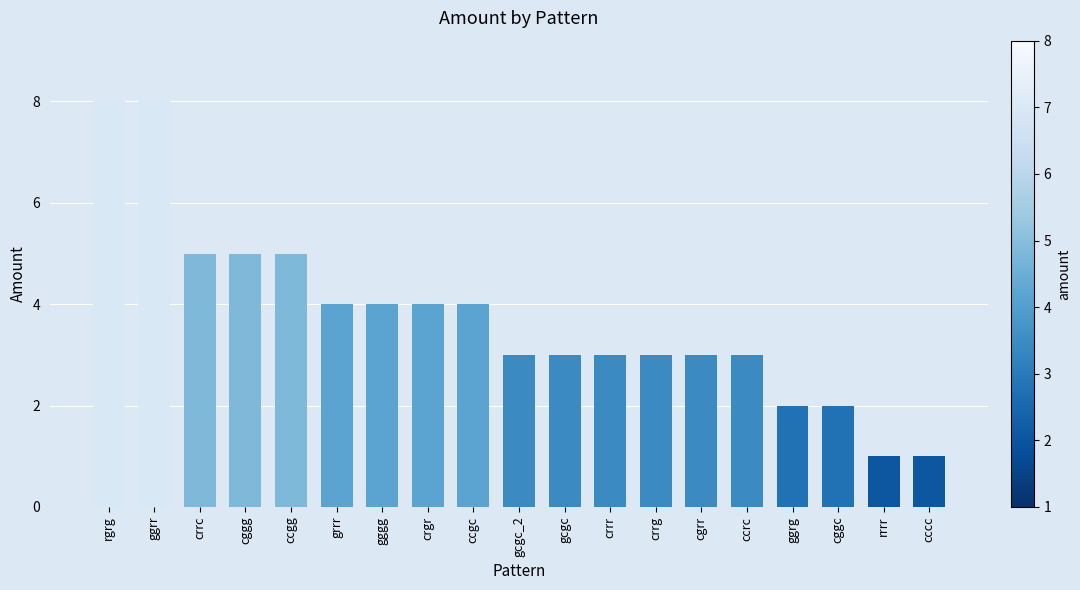

What is the label of the 13th bar from the left?

crrg